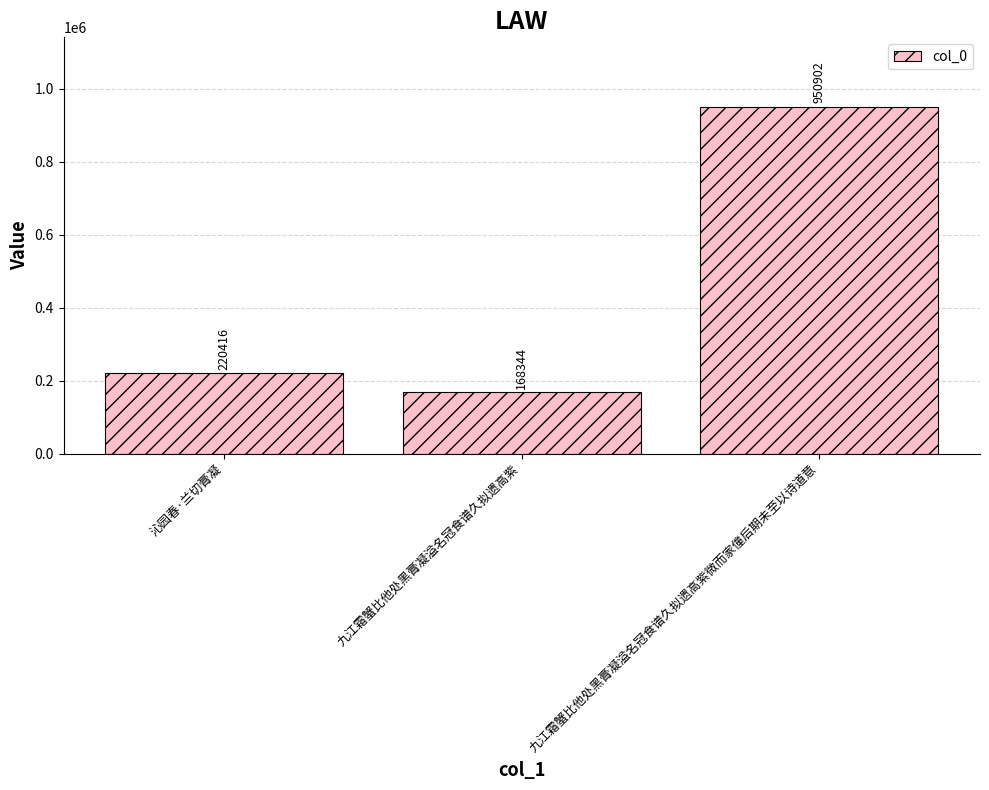

True or false: the data shows 168344 at 九江霜蟹比他处黑膏凝溢名冠食谱久拟遗高紫.

True